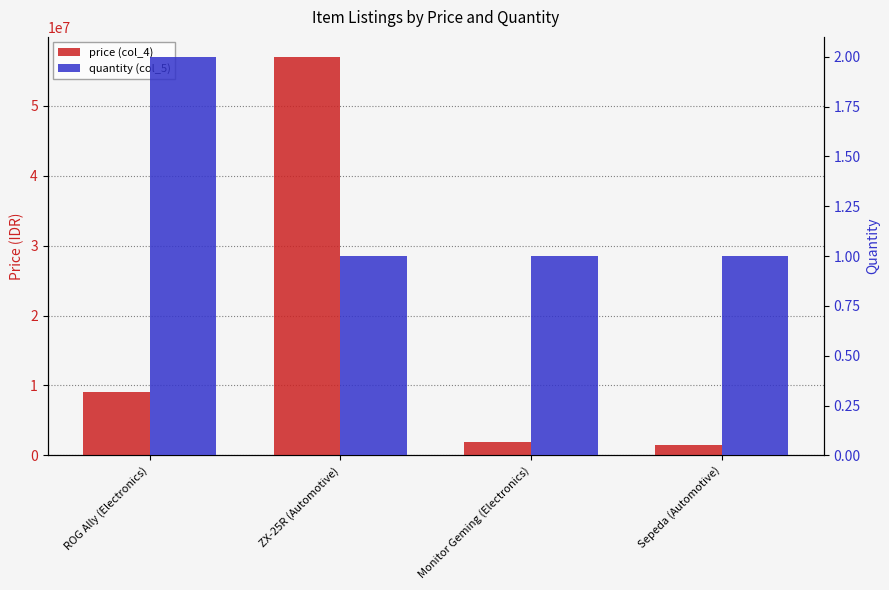

Which category has the highest value in the price (col_4) series?

ZX-25R (Automotive)